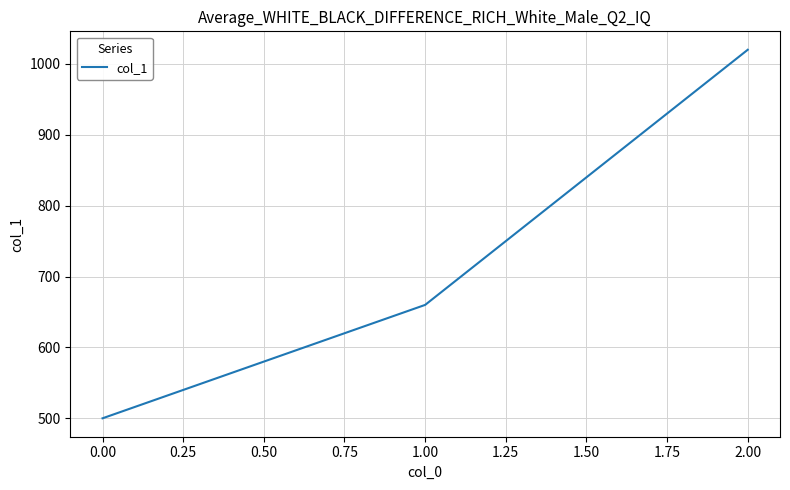

The chart shows a value of 763 at 0.00. True or false?

False